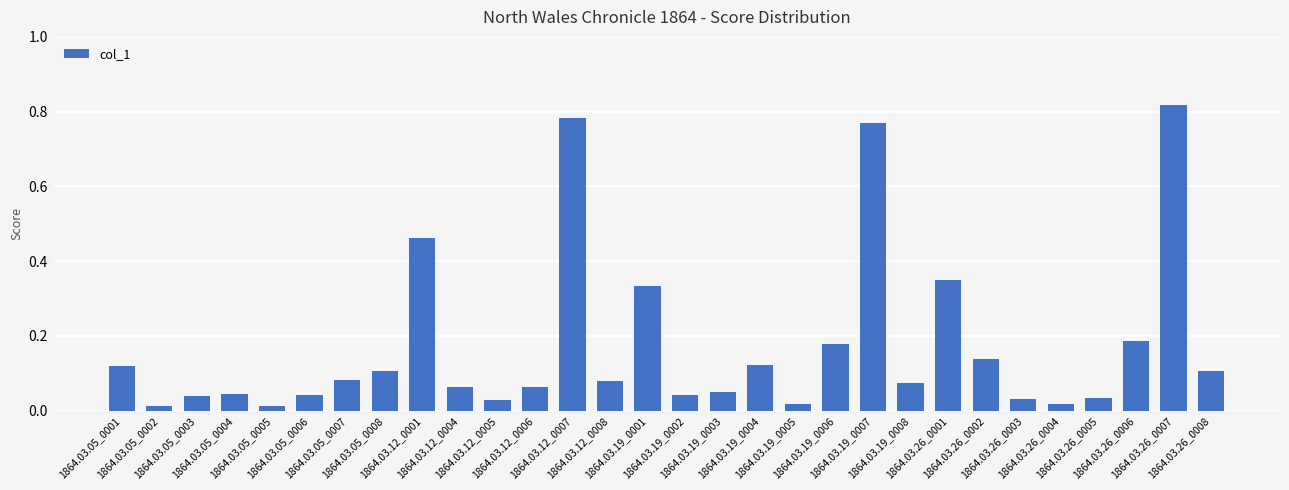

What is the sum of all values?

5.2